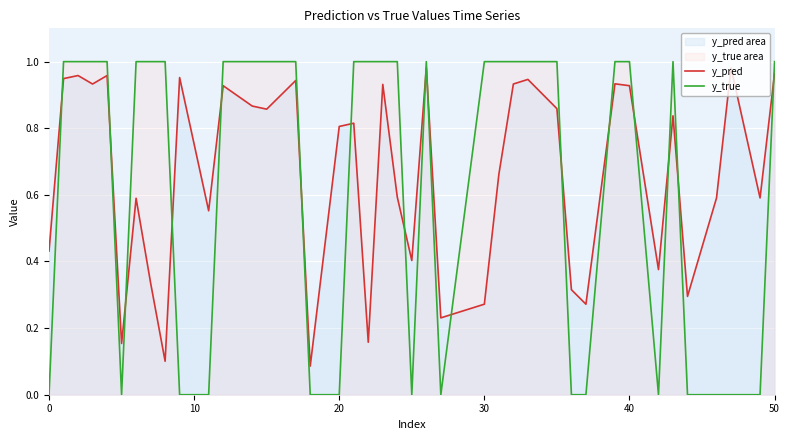

How many distinct data groups are displayed?

2